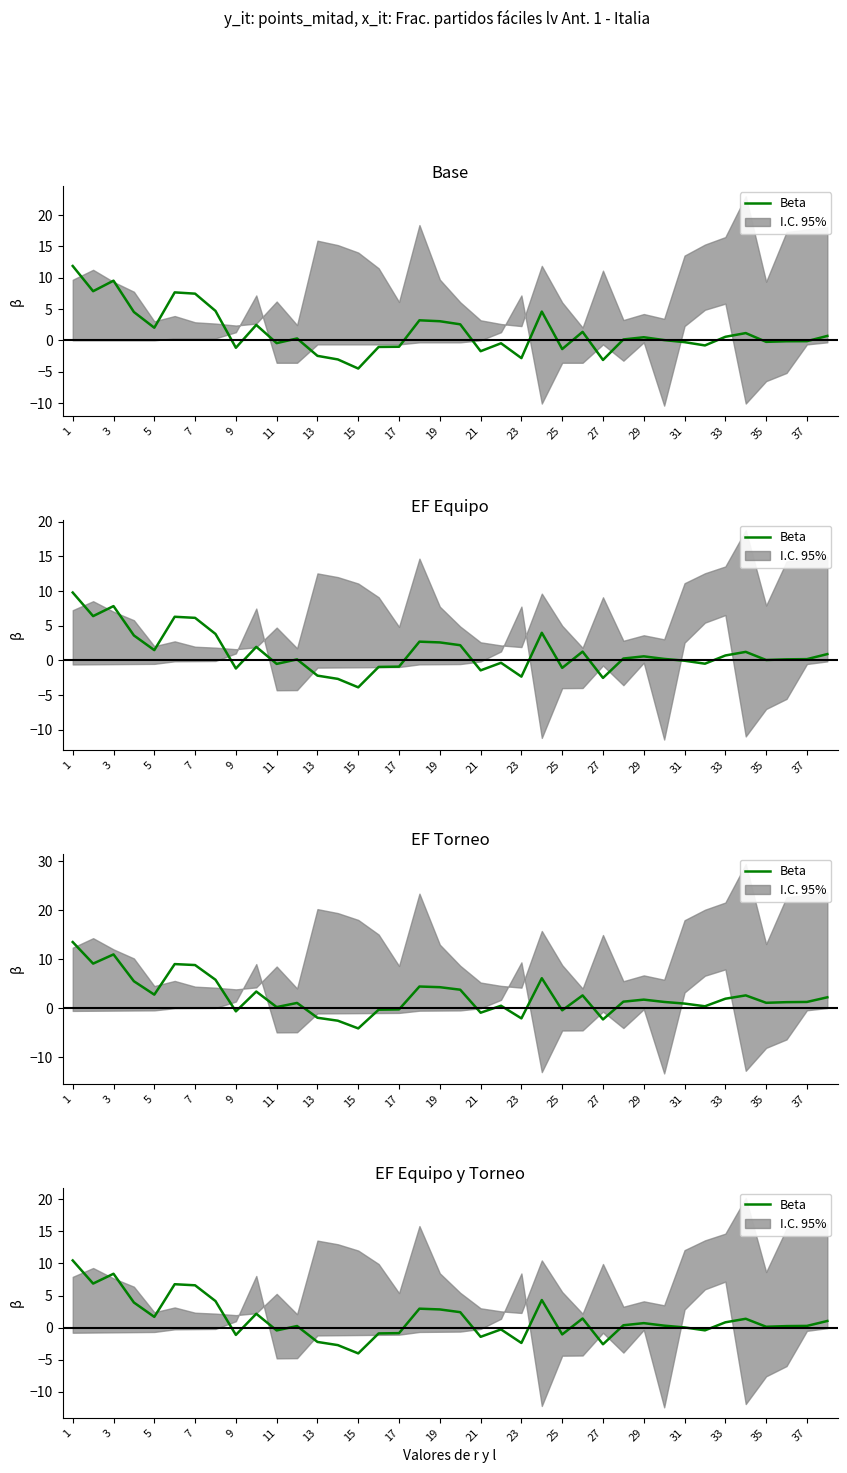

How many points are higher than both their immediate neighbors (excluding endpoints)?

10